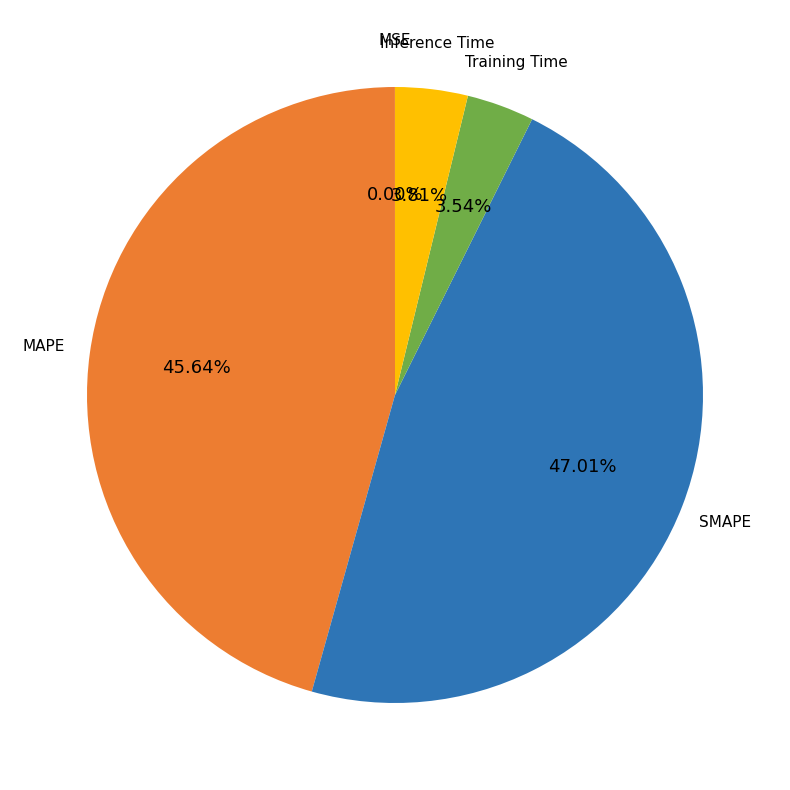

The MAPE slice represents 46% of the pie. True or false?

True